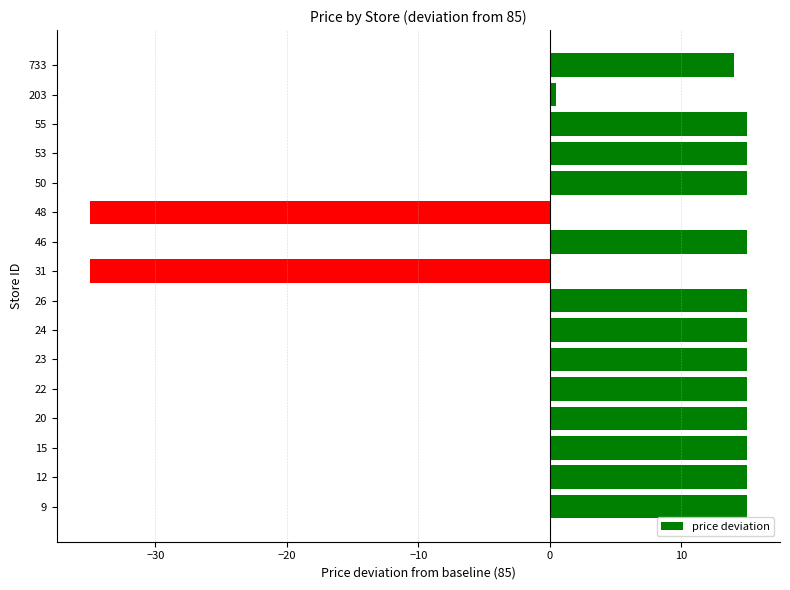

What is the maximum value shown in the chart?

15.0